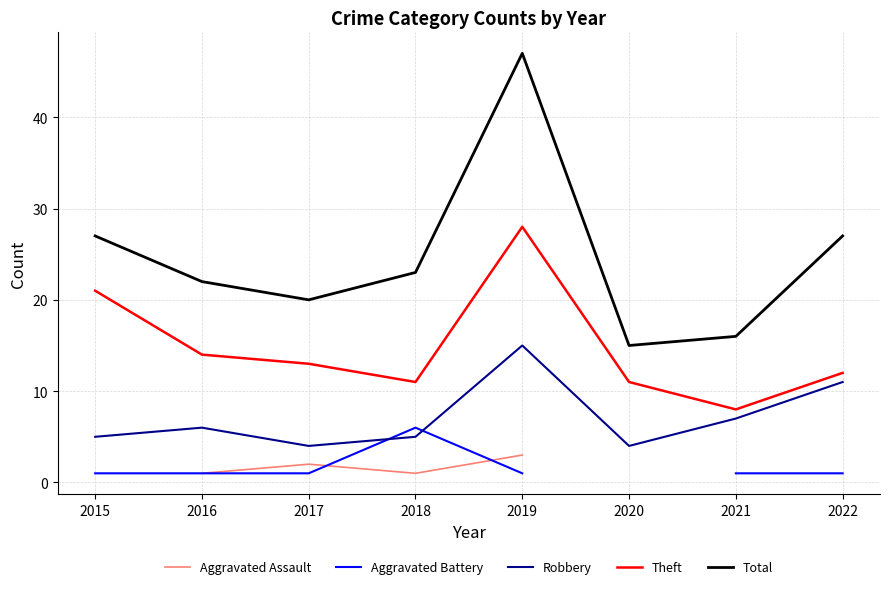

What is the total value across all series at 2016?

44.0